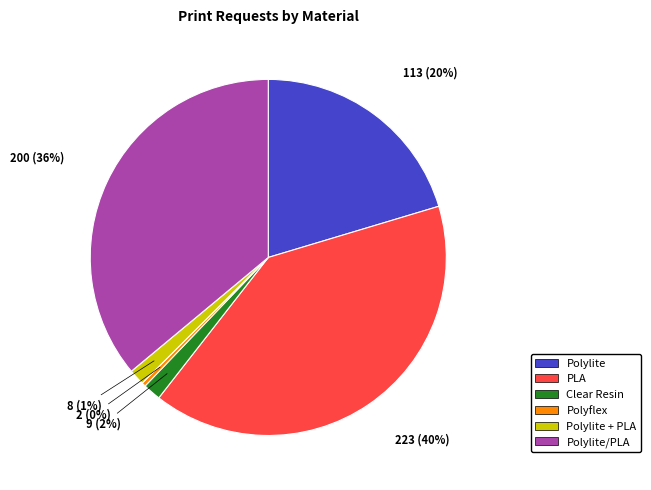

To the nearest percent, what is the difference between the largest and smallest slice percentages?

40%